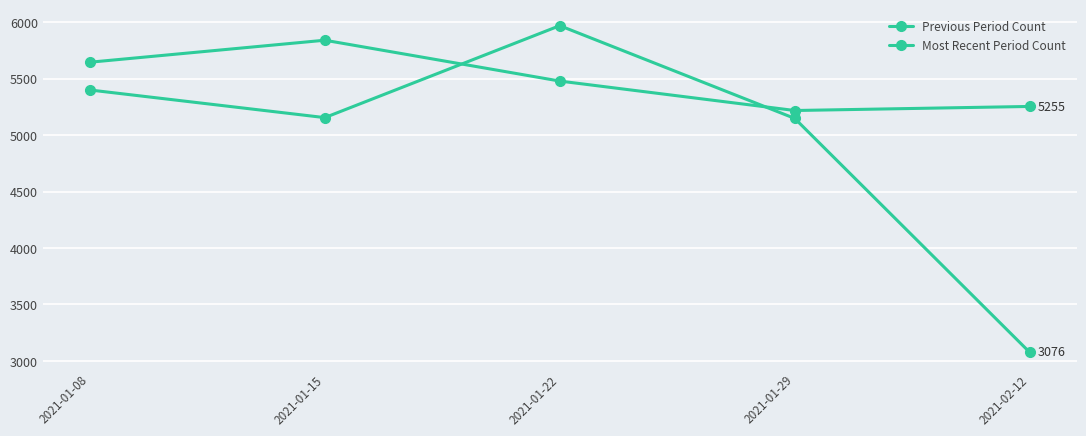

What is the value of the Previous Period Count point at the 3rd from the left?

5480